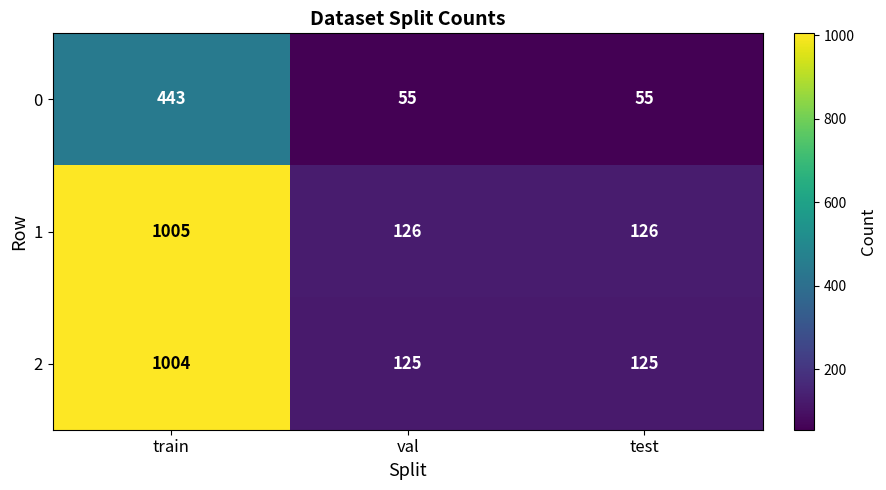

Rank the series by their maximum value, from lowest to highest.

0, 2, 1